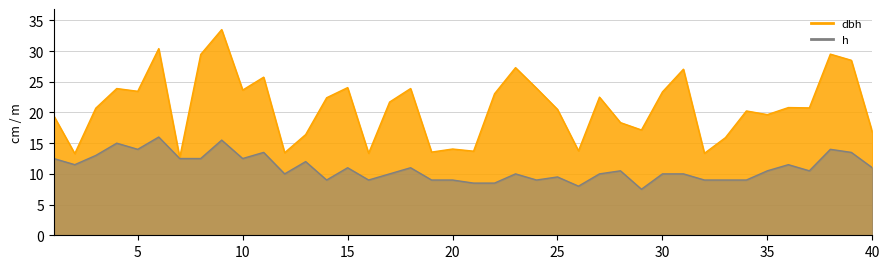

Reading right to left, extract all data points from this chart.

dbh: 16.8	28.5	29.5	20.8	20.8	19.6	20.2	15.9	13.3	27.1	23.4	17.1	18.4	22.5	13.8	20.5	23.9	27.3	23.1	13.7	14.1	13.6	23.9	21.7	13.3	24.1	22.4	16.4	13.4	25.8	23.6	33.5	29.4	12.7	30.4	23.4	23.9	20.7	13.3	19.4
h: 11.0	13.5	14.0	10.5	11.5	10.5	9.0	9.0	9.0	10.0	10.0	7.5	10.5	10.0	8.0	9.5	9.0	10.0	8.5	8.5	9.0	9.0	11.0	10.0	9.0	11.0	9.0	12.0	10.0	13.5	12.5	15.5	12.5	12.5	16.0	14.0	15.0	13.0	11.5	12.5